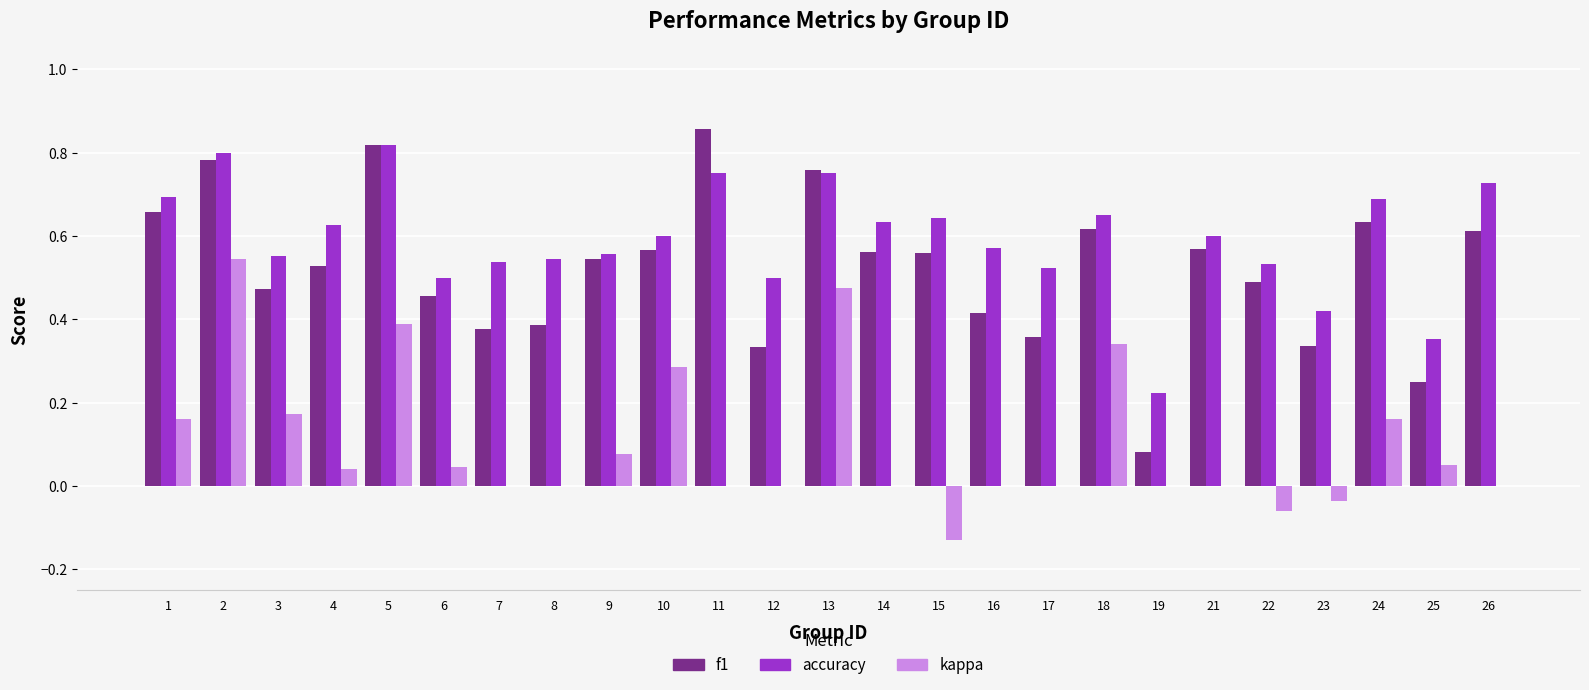

How many data points does each series have?

25